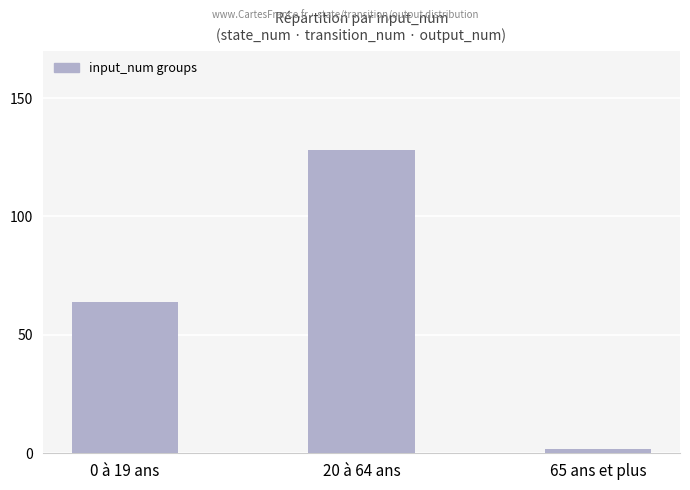

What is the change in value from 20 à 64 ans to 65 ans et plus?

-126